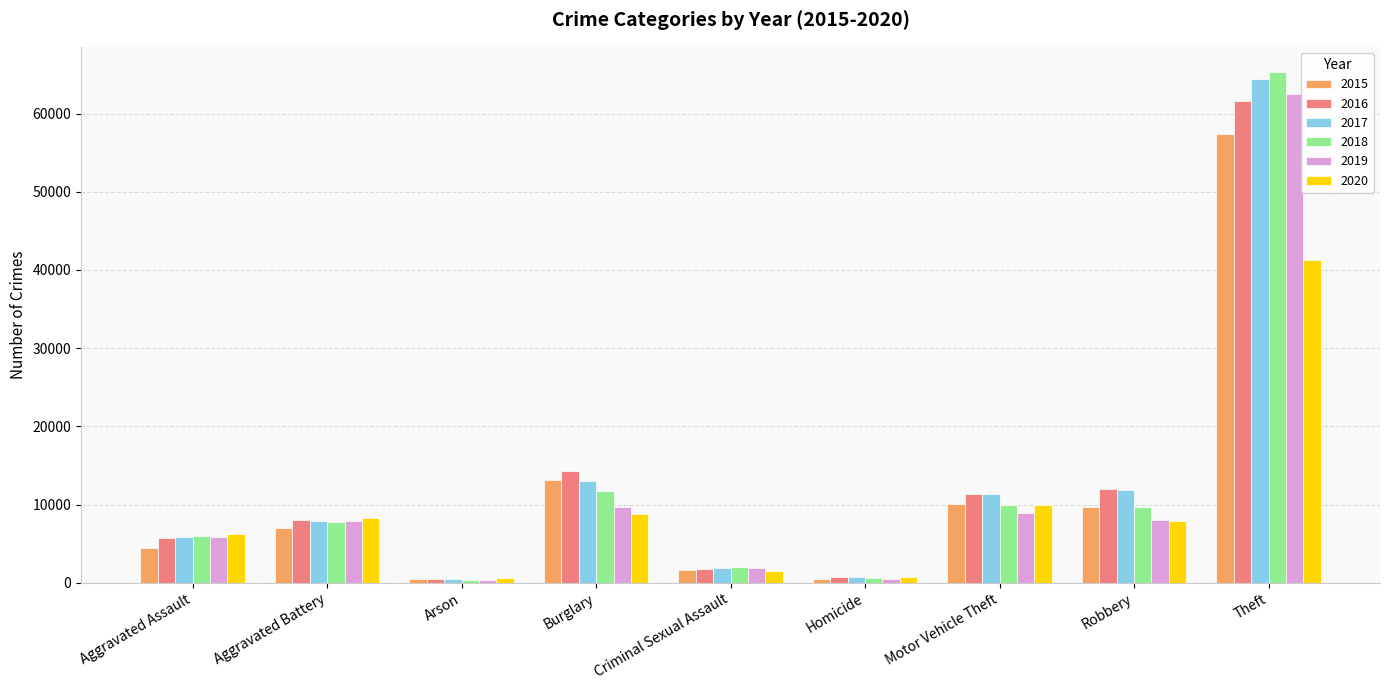

How many bars are there in total?

54